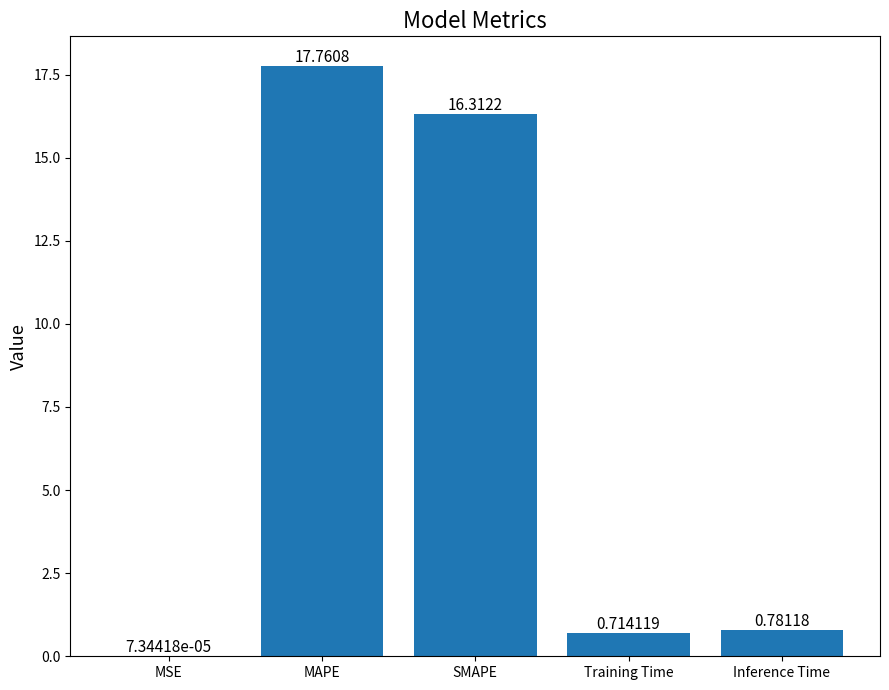

What is the change in value from MSE to Inference Time?

+0.8